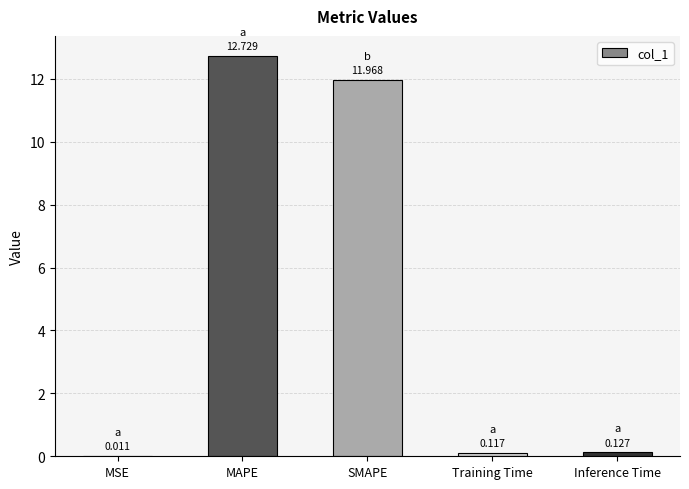

At which label is the value closest to 6?

Inference Time